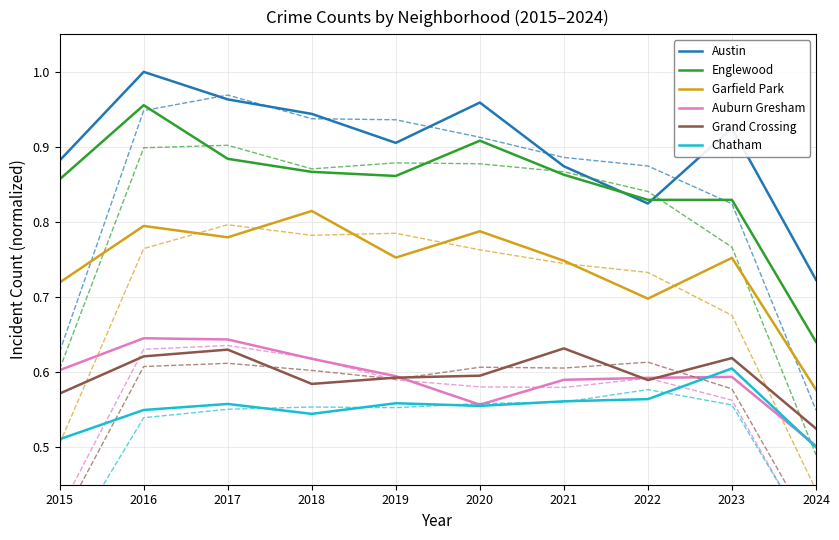

Between 2015 and 2023, which series saw the biggest shift?

Chatham